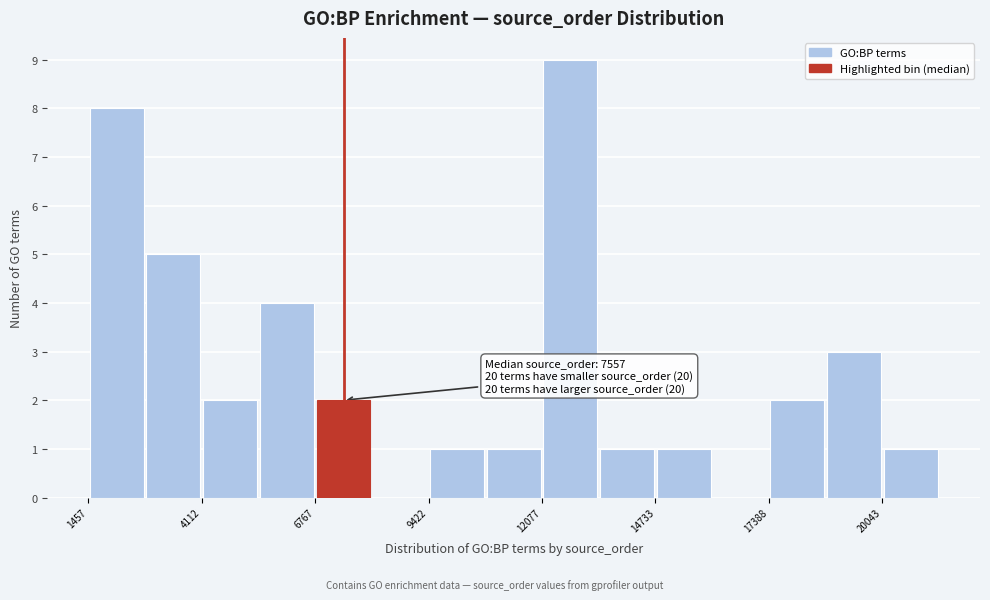

Read against the x-axis, roughly where is the centre of the tallest bar?

12500